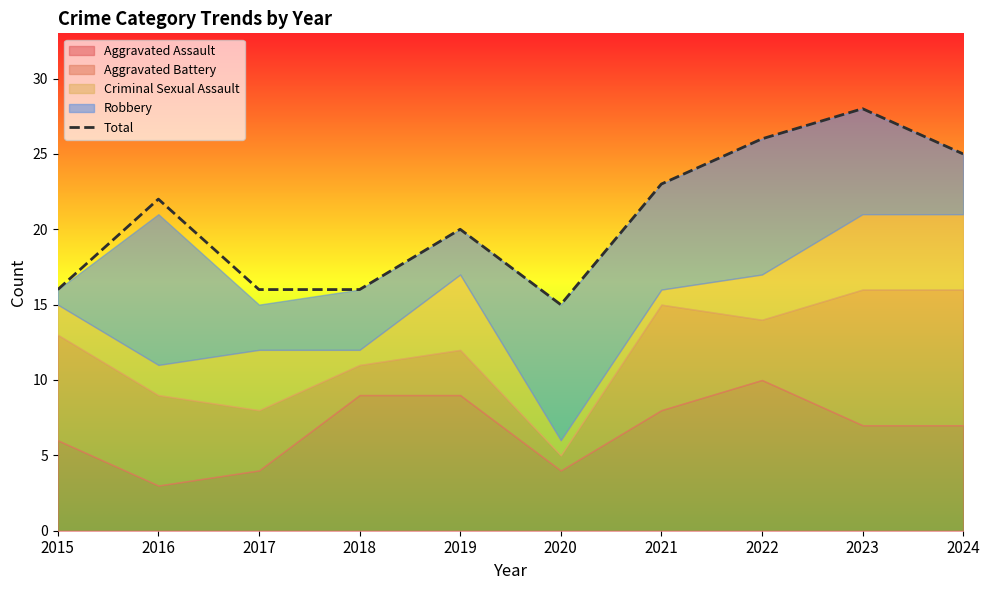

Which label corresponds to the largest value in the chart?

2023